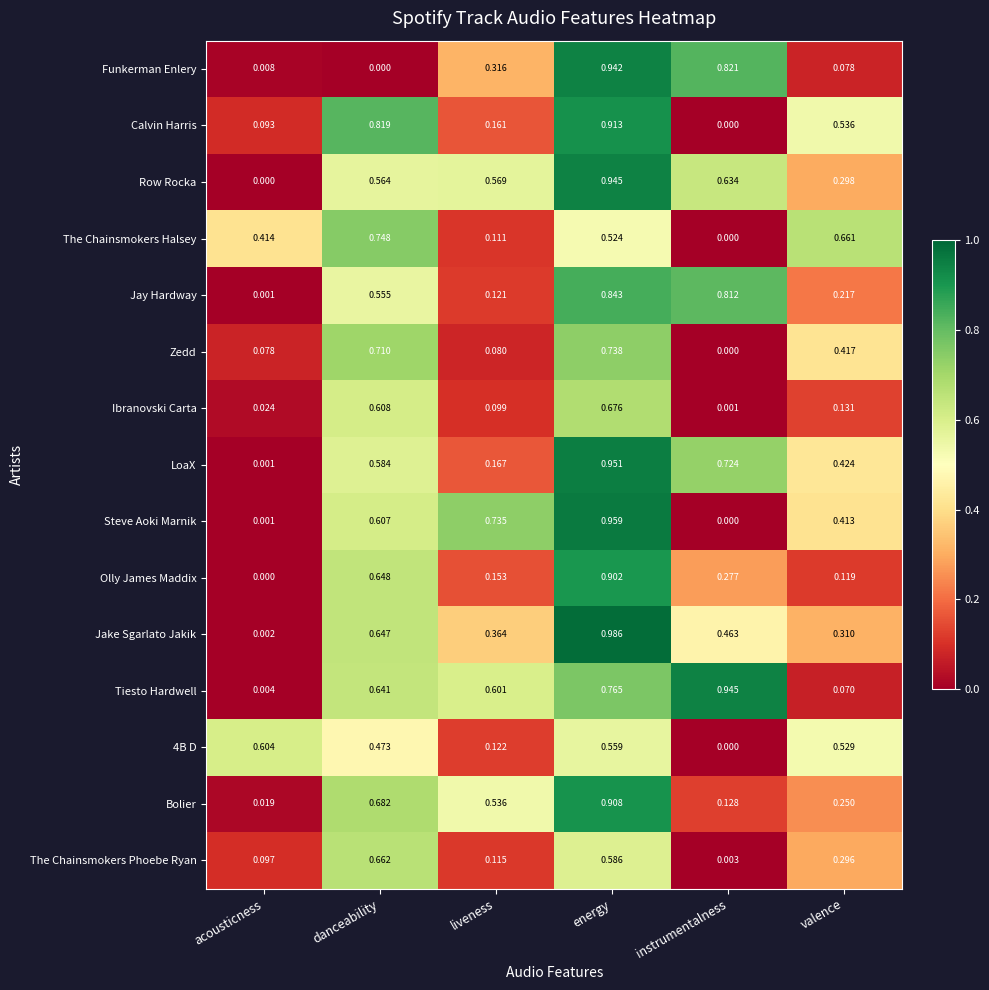

Which category has the lowest value in the Olly James Maddix series?

acousticness